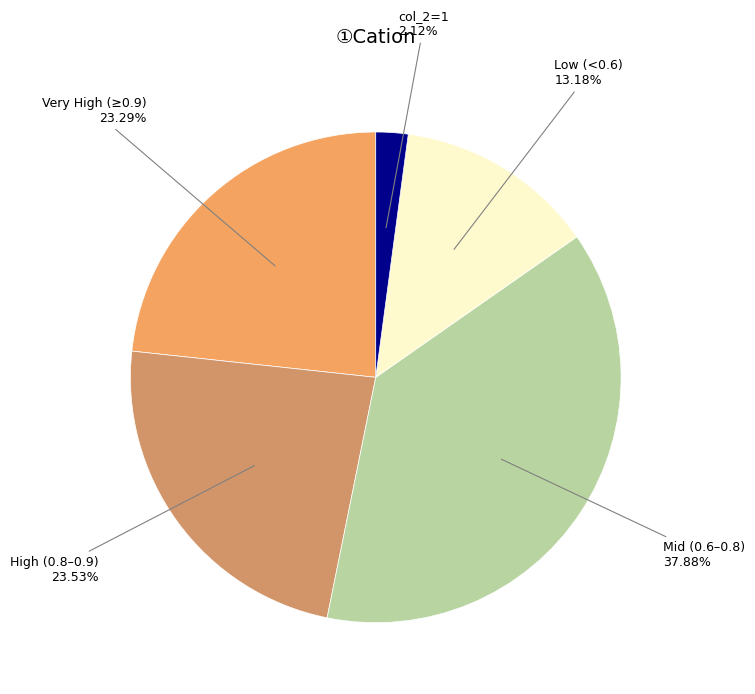

Count the number of slices in the pie.

5